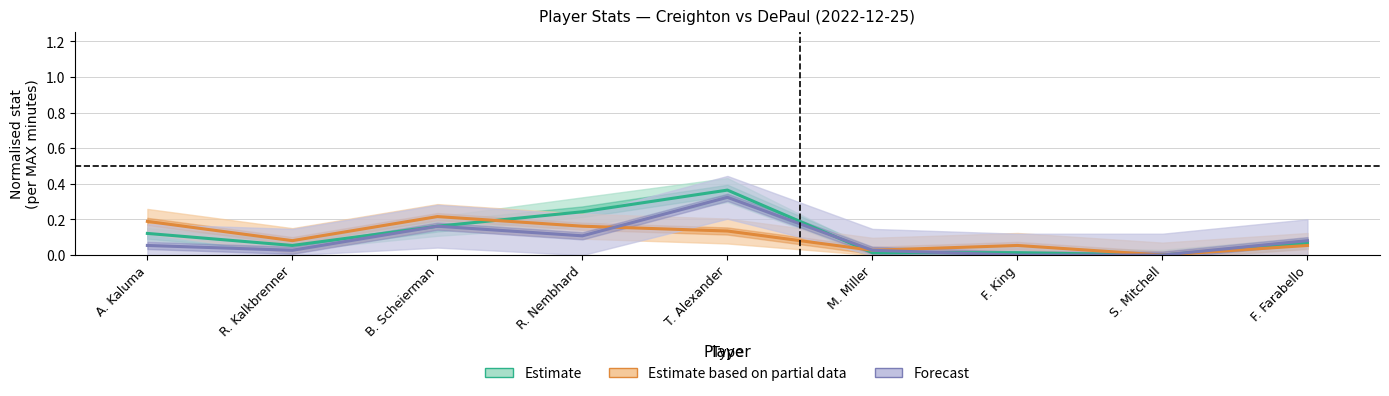

Is this an area chart (filled region under the line)?

No